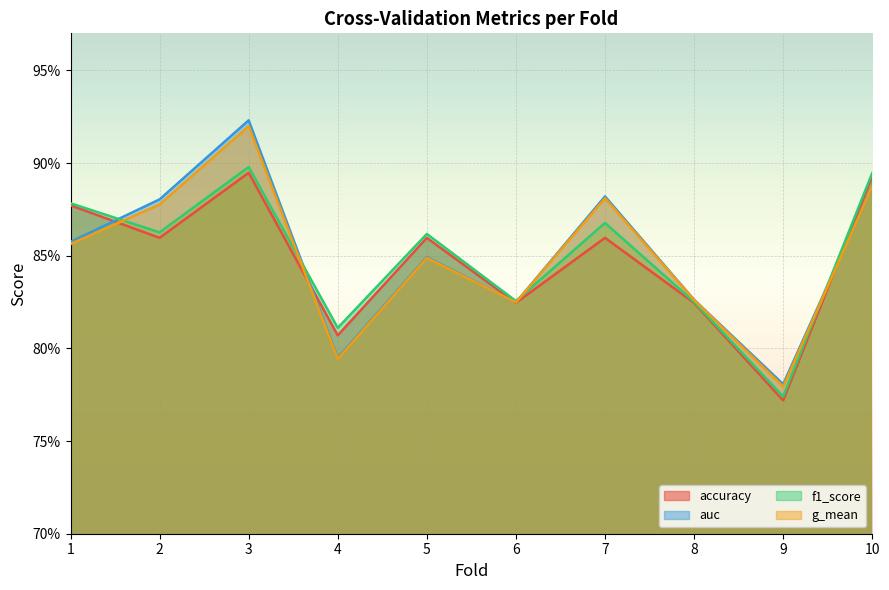

Count the number of data series in this chart.

4